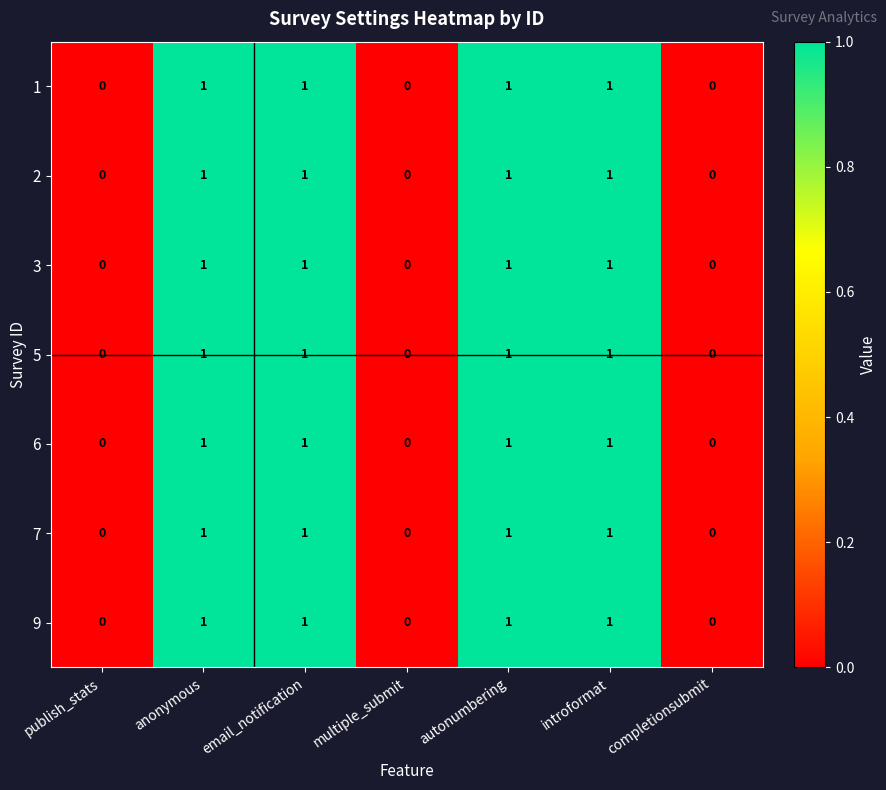

What is the sum of all 5 values?

4